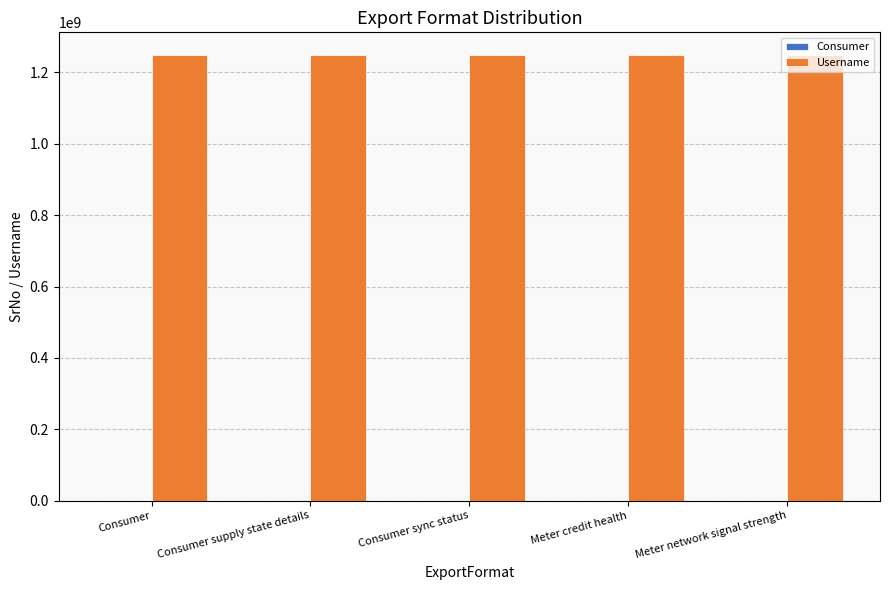

Which series has the largest total across all categories?

Username